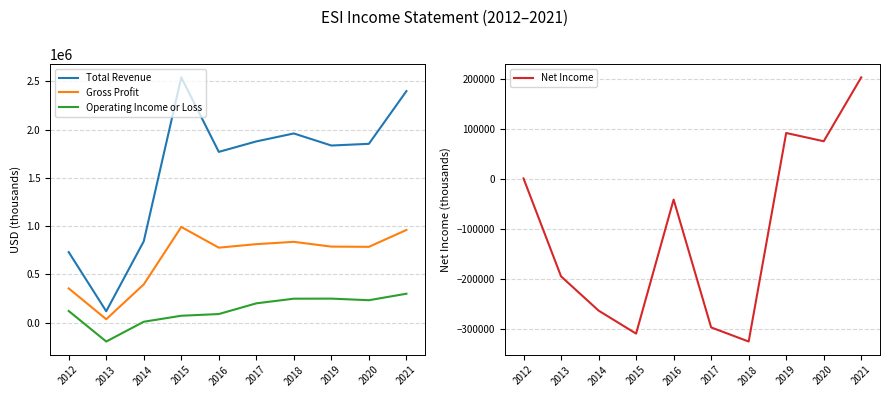

At which category is the sum across all series the highest?

2021